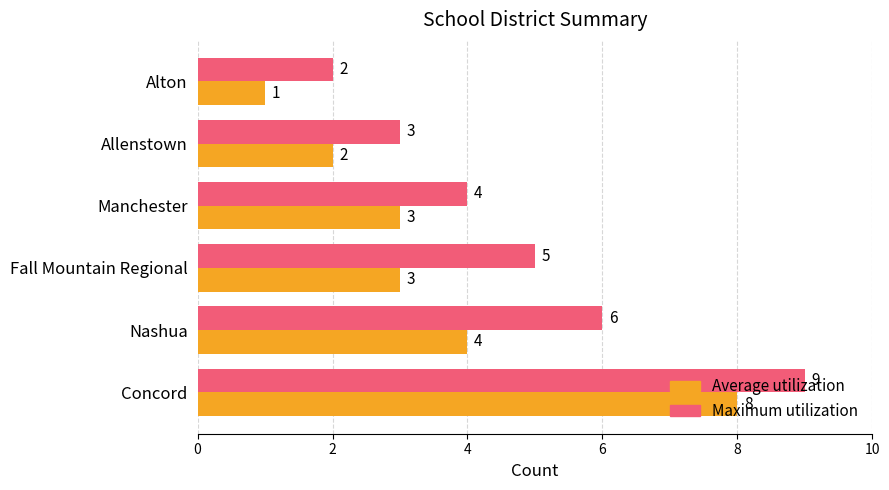

Rank the series by their maximum value, from highest to lowest.

Maximum utilization, Average utilization